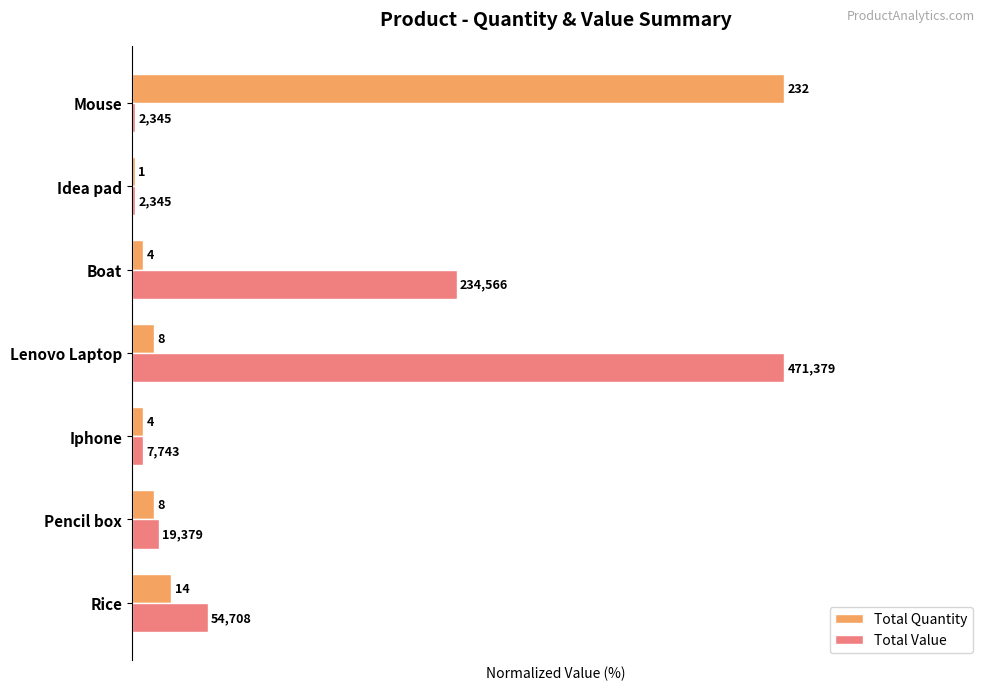

Reading right to left, what are all the values shown in this chart?

Total Quantity: 6=100.0	5=0.4	4=1.7	3=3.4	2=1.7	1=3.4	0=6.0
Total Value: 6=0.5	5=0.5	4=49.8	3=100.0	2=1.6	1=4.1	0=11.6